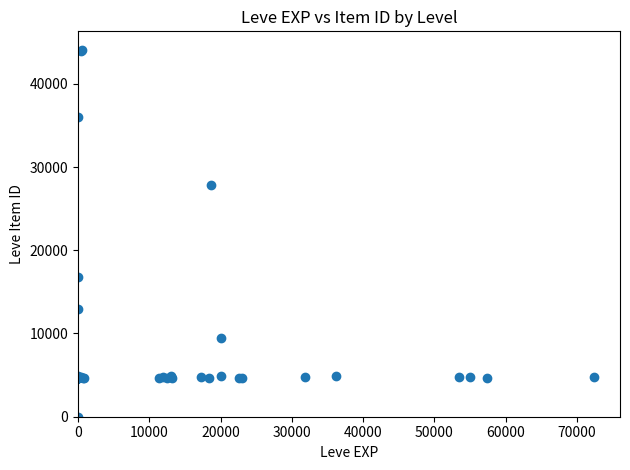

What Y value in the scatter plot is closest to 22050?

16734